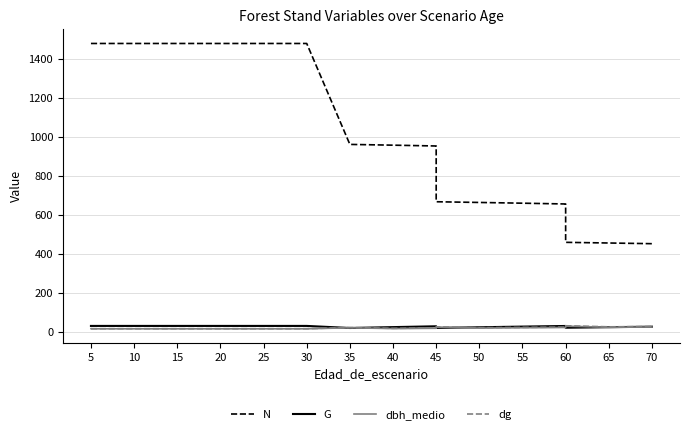

True or false: dg and dbh_medio intersect in this chart.

False